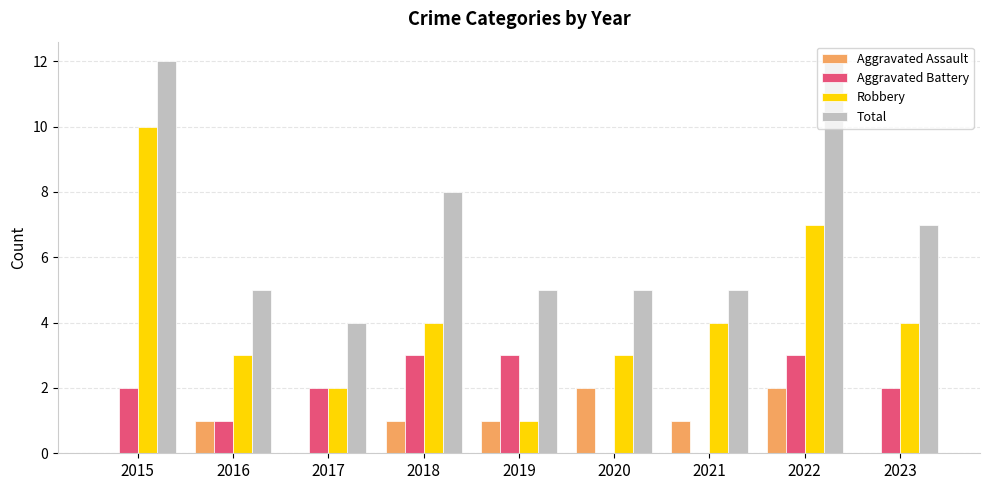

Is it true that Total equals 5 at 2022?

False